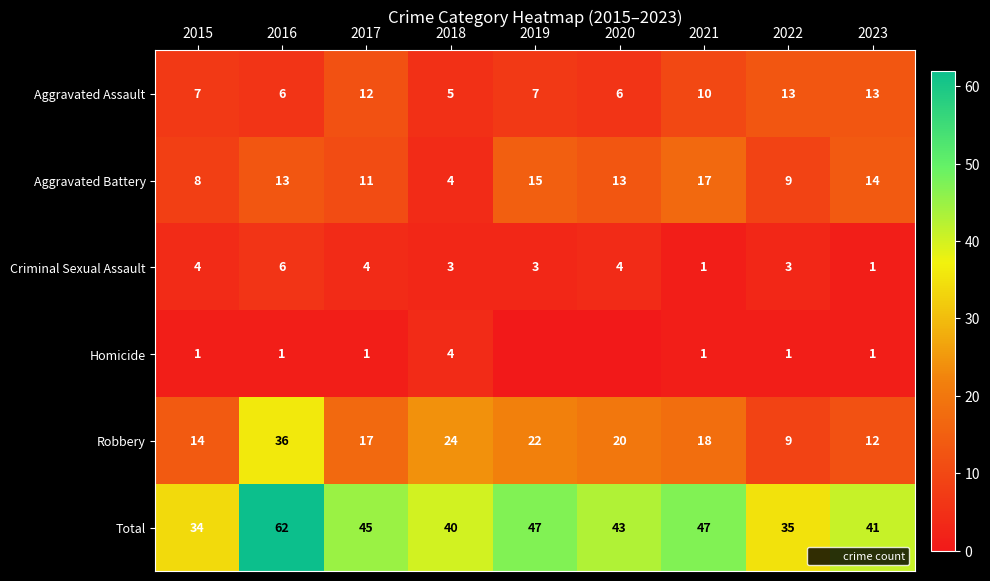

At how many categories does at least one series exceed 42?

5